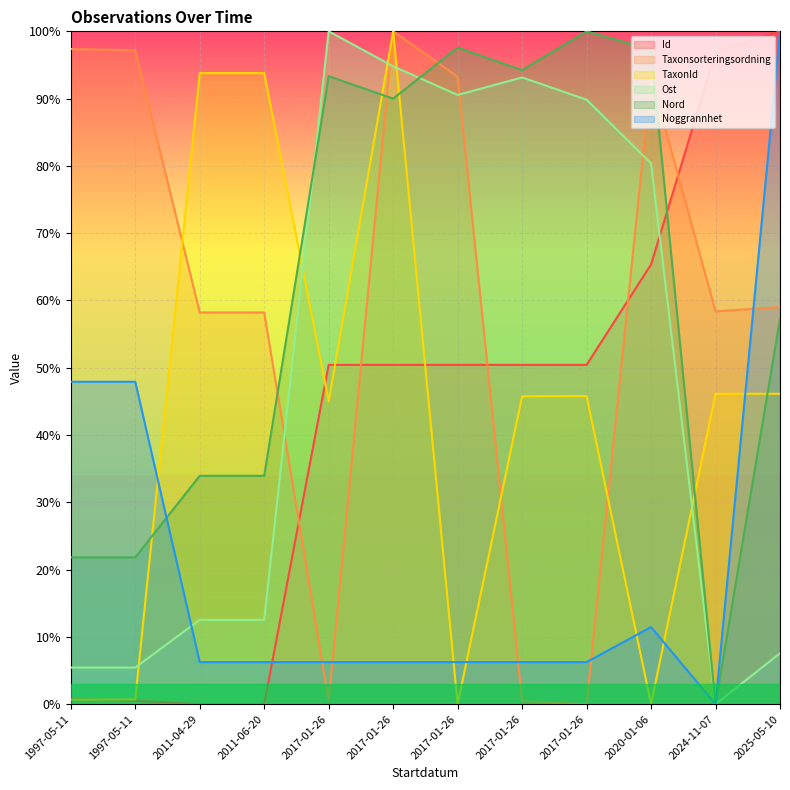

Between 2017-01-26 and 2017-01-26, which series saw the biggest shift?

Ost